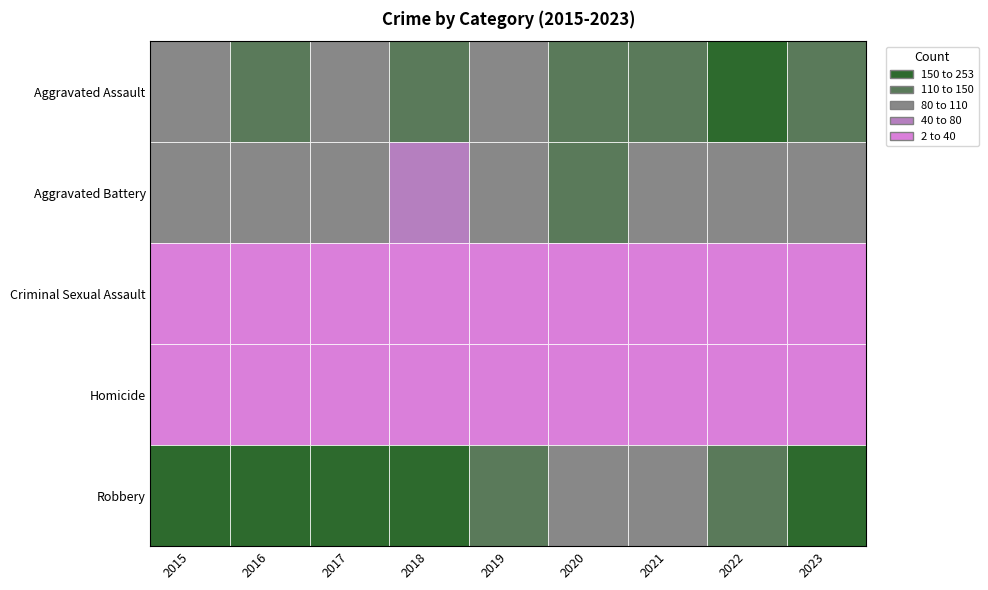

Read the Aggravated Battery value at 2019.

107